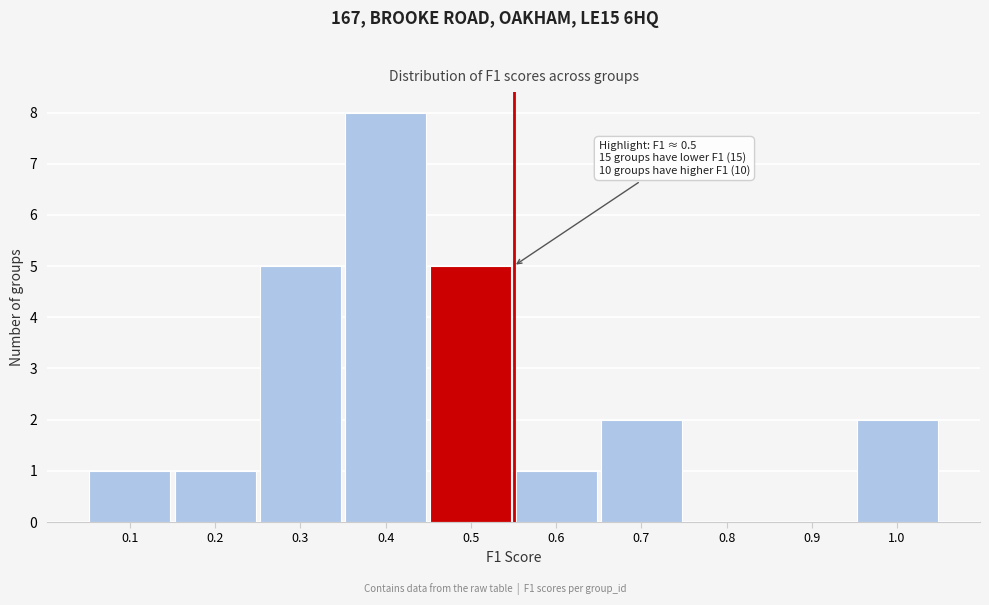

Reading left to right, transcribe all the data shown in this chart.

0.1=1	0.2=1	0.3=5	0.4=8	0.5=5	0.6=1	0.7=2	0.8=0	0.9=0	1.0=2